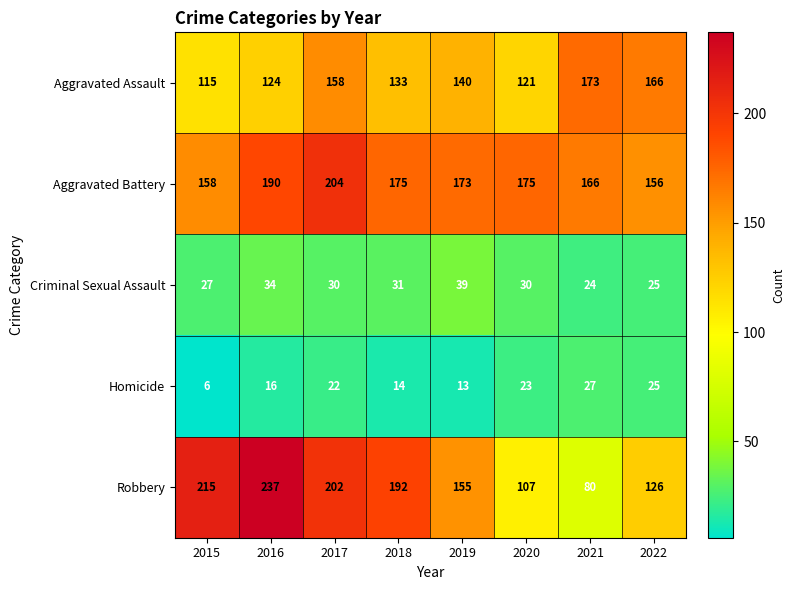

What is the sum of the Criminal Sexual Assault values at 2016 and 2015?

61